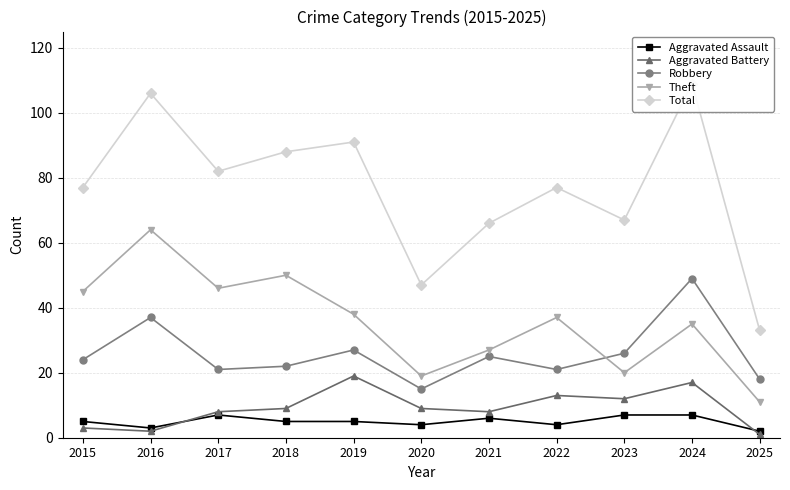

In Robbery, how many points are higher than both neighbors (excluding endpoints)?

4